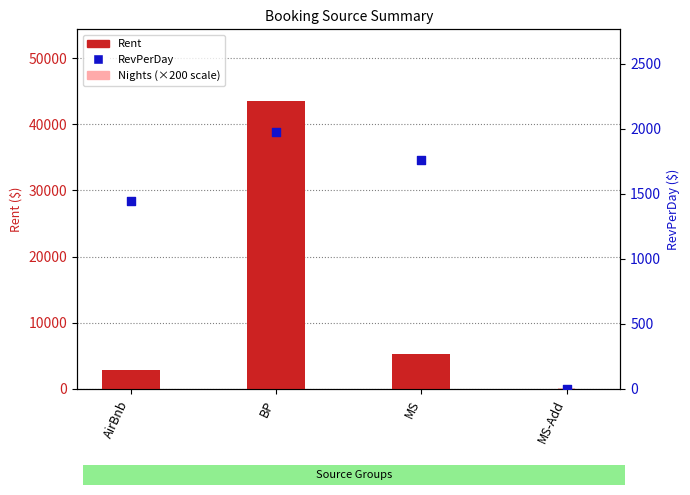

Which series has the largest Y range (max minus min)?

Rent